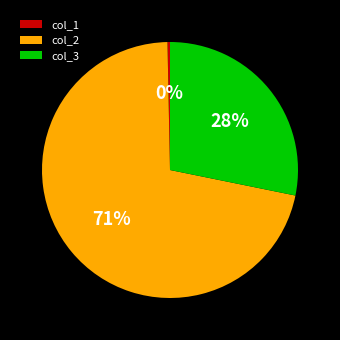

To the nearest percent, what is the average slice percentage?

33%